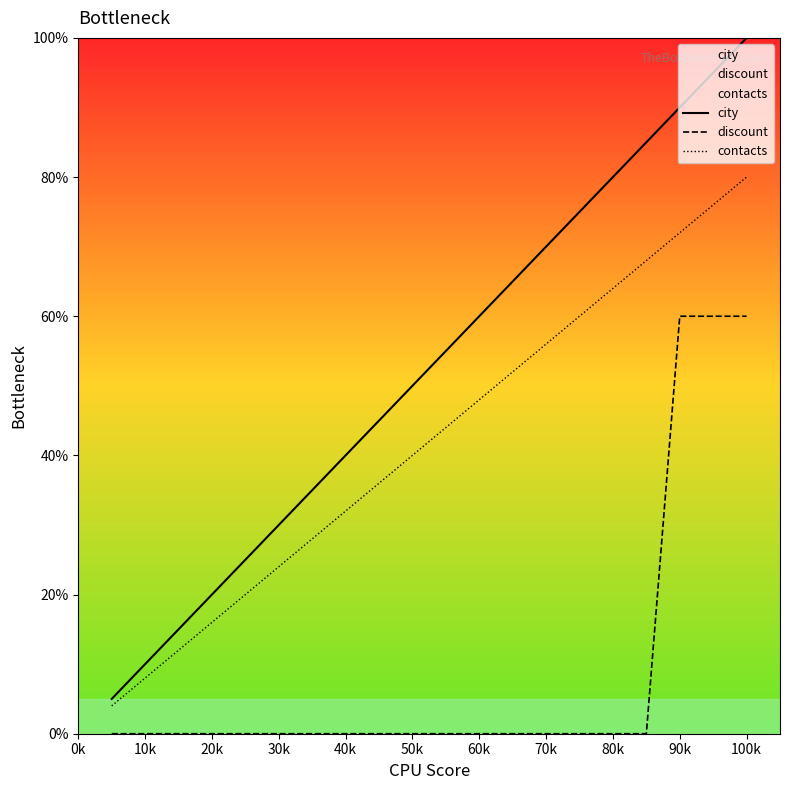

Rank the series by their maximum value, from highest to lowest.

city, contacts, discount